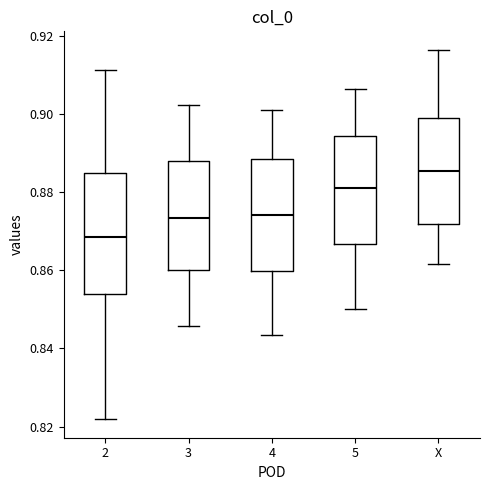

Which box is the tallest, from its lower edge to its upper edge?

2